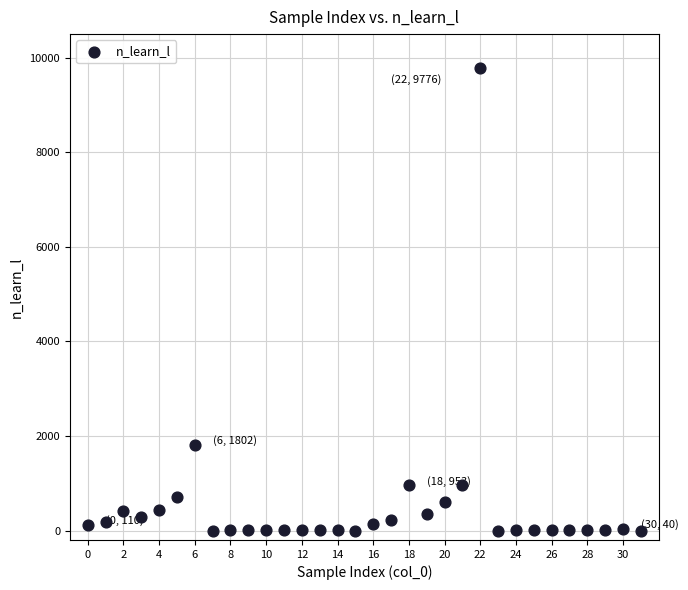

What Y value in the scatter plot is closest to 4888?

1802.0